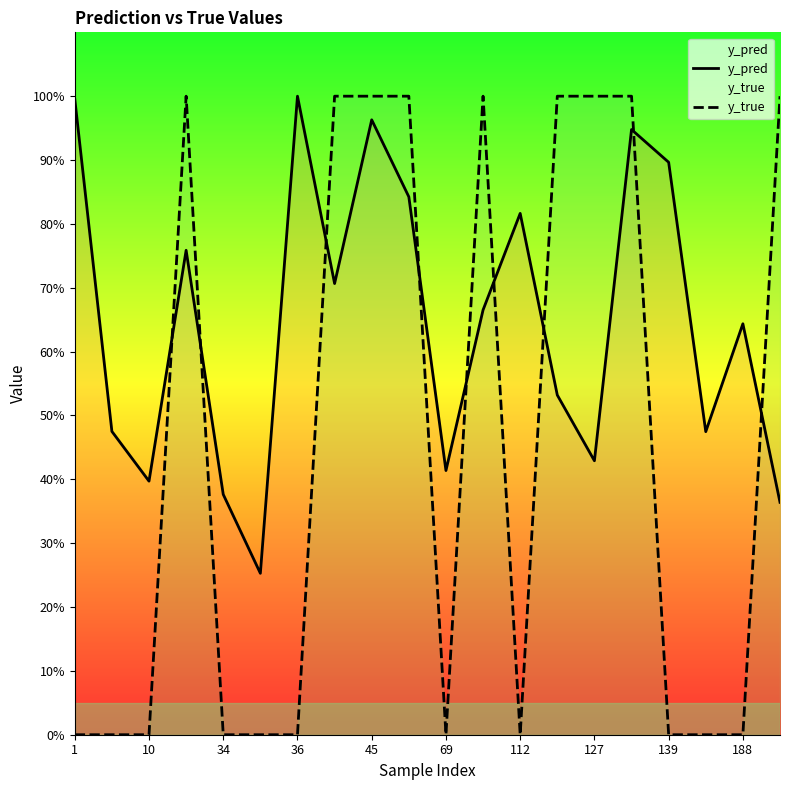

True or false: y_true and y_pred cross at least once.

True